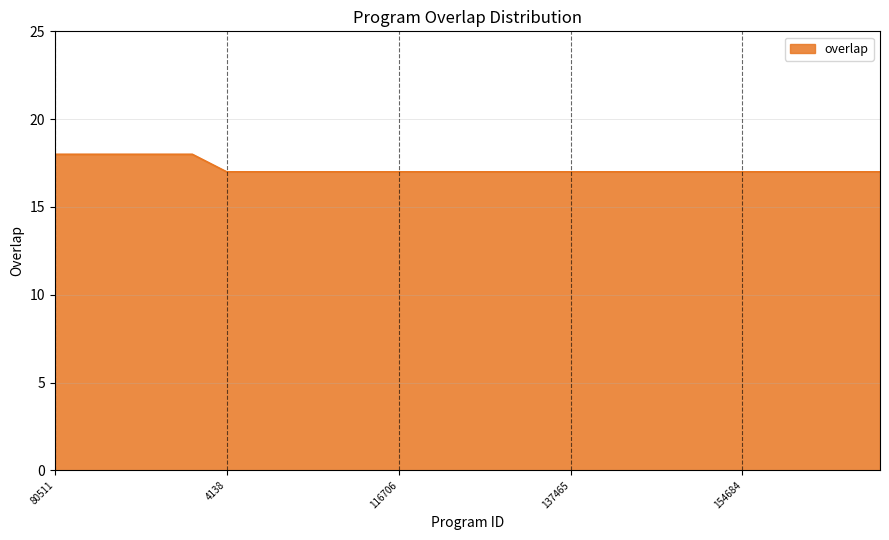

What is the greatest value displayed?

18